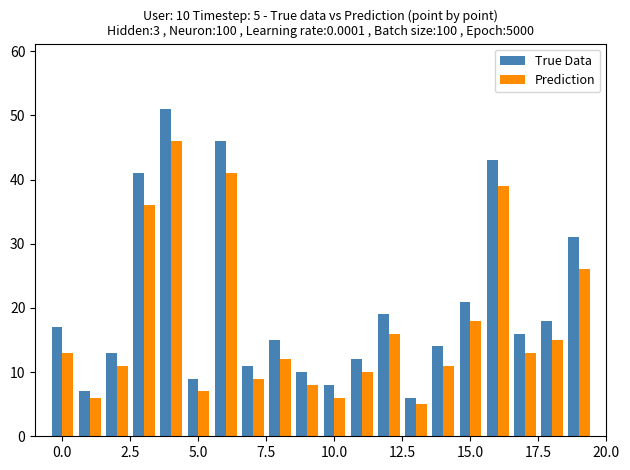

Count the number of data series in this chart.

2